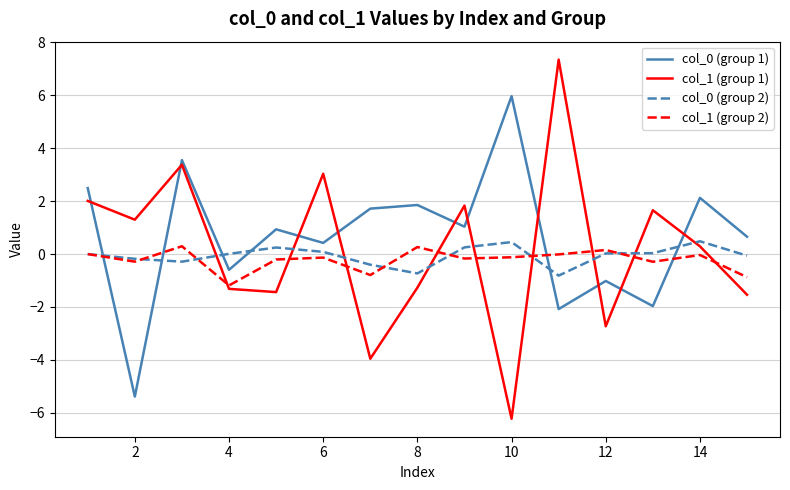

What is the smallest value displayed?

-6.2